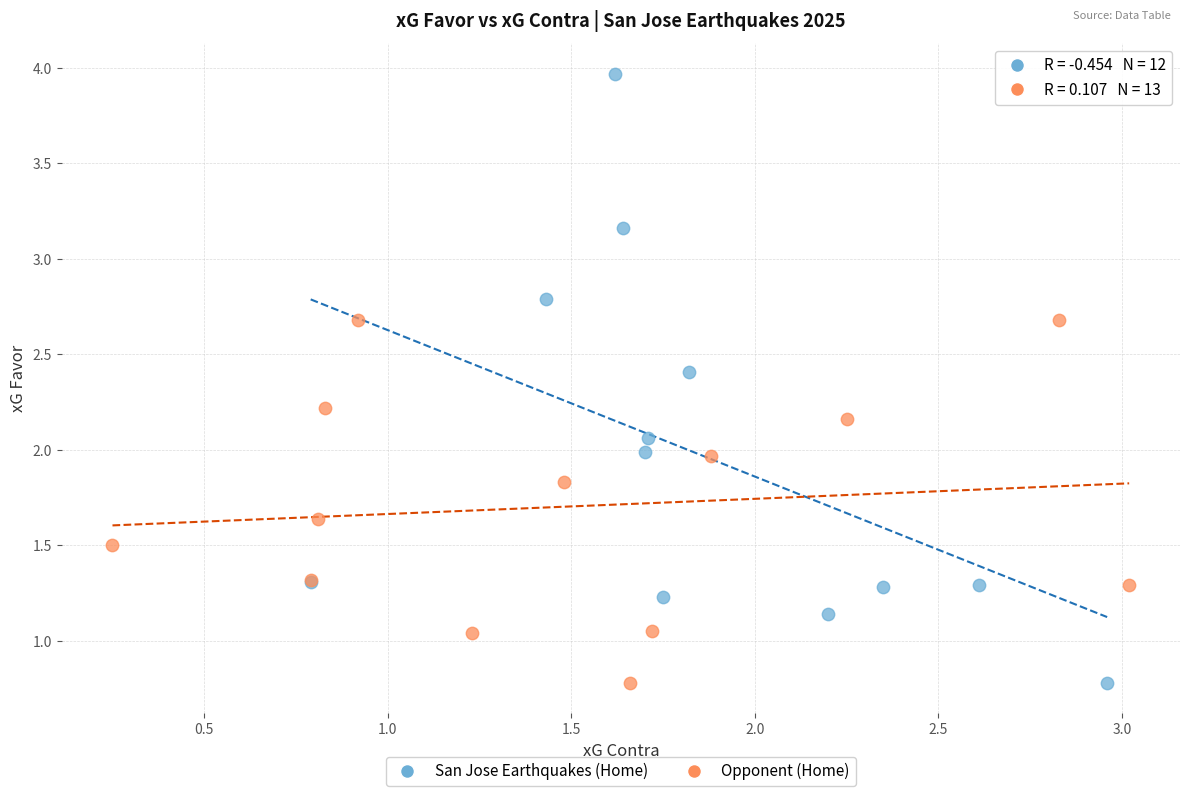

Which series contains the highest Y value?

San Jose Earthquakes (Home)